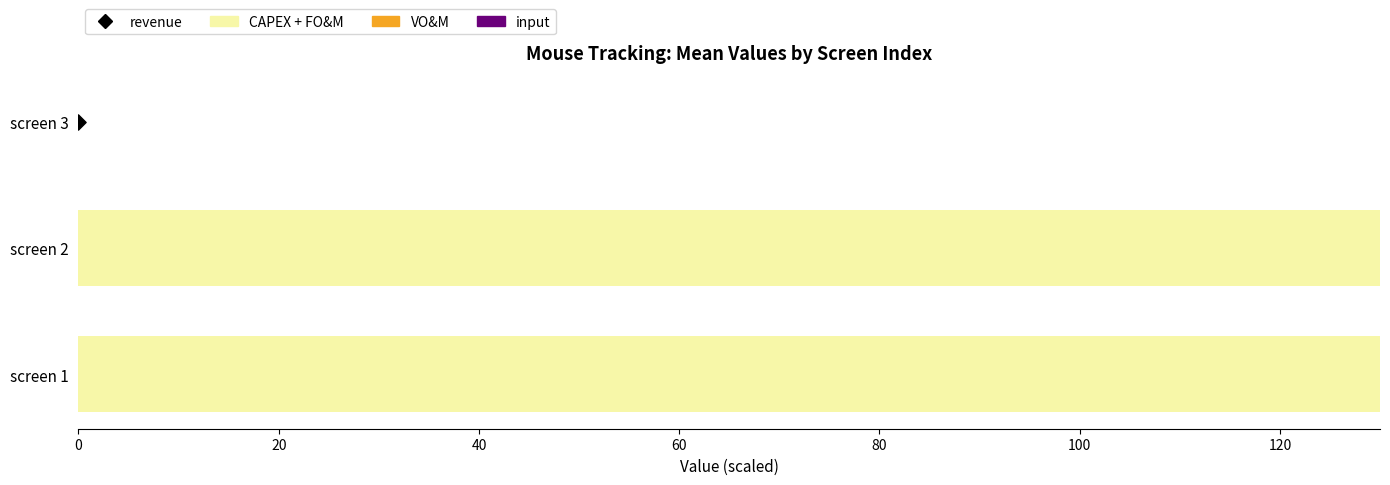

What are all the series names shown in the legend?

CAPEX + FO&M, VO&M, input, revenue